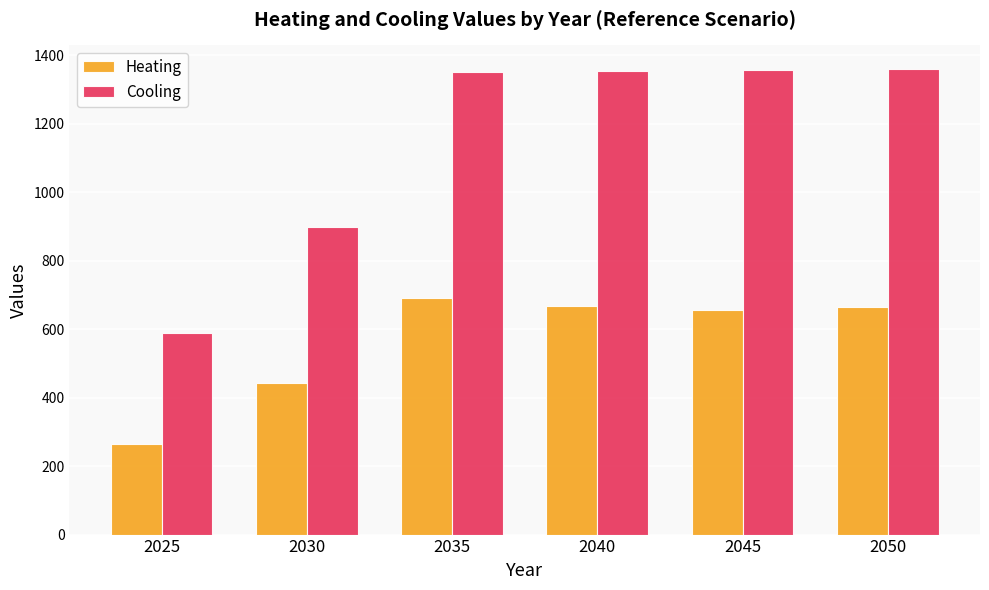

True or false: Heating has a value of 349.7 at 2045.

False